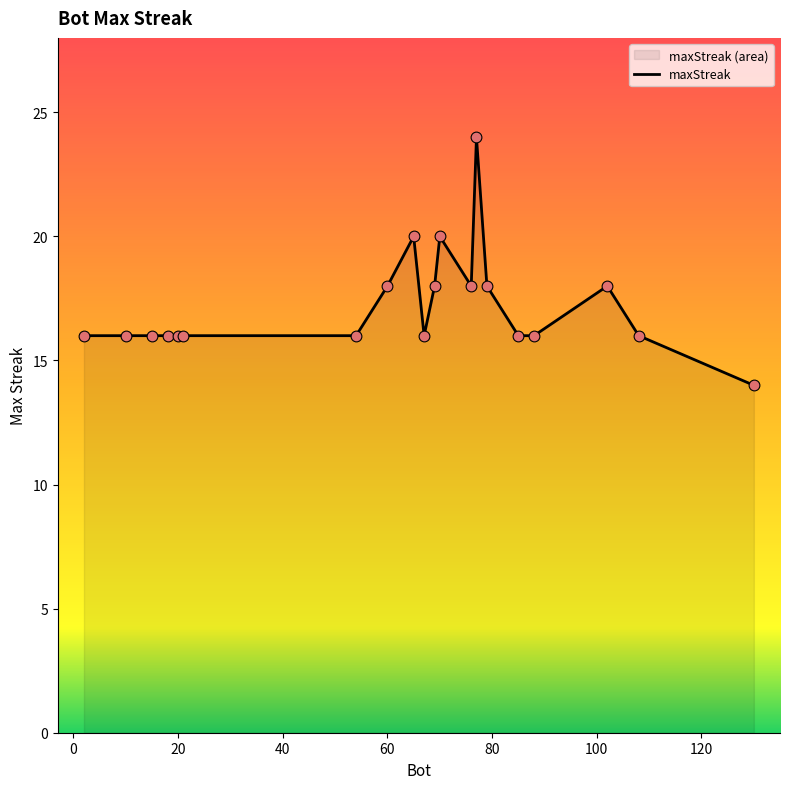

What is the difference between the maximum and minimum values?

10